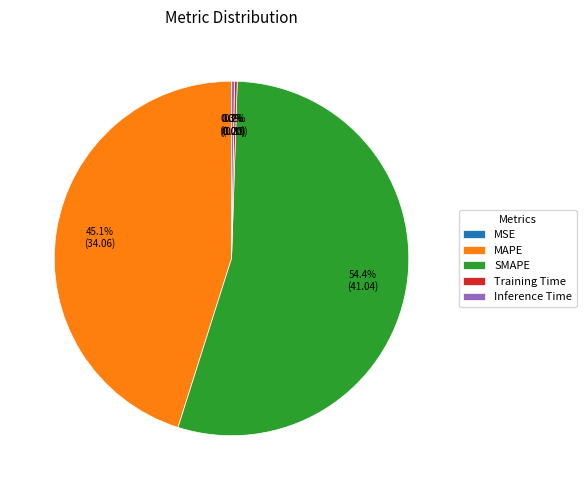

Which slice represents more than half of the pie?

SMAPE